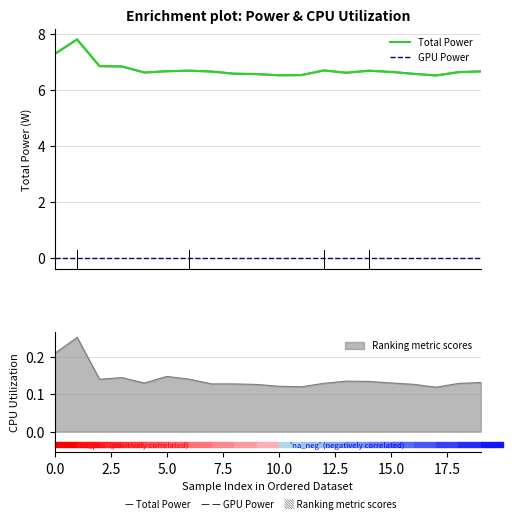

Is this an area chart (filled region under the line)?

No